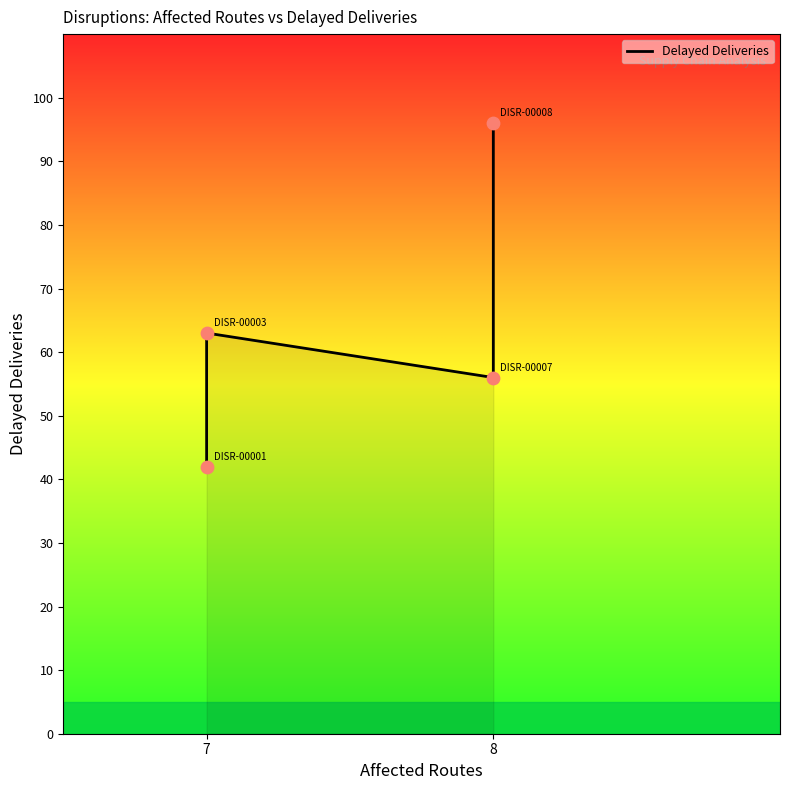

What is the ratio of the value at 8 to the value at 7?

1.5